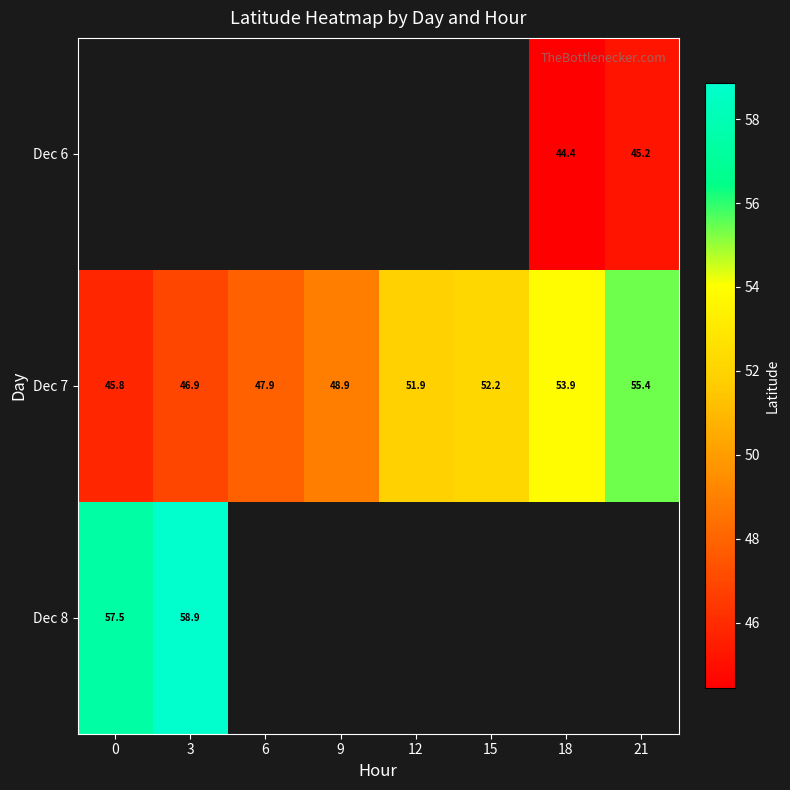

What is the average value of the Dec 7 series?

50.4